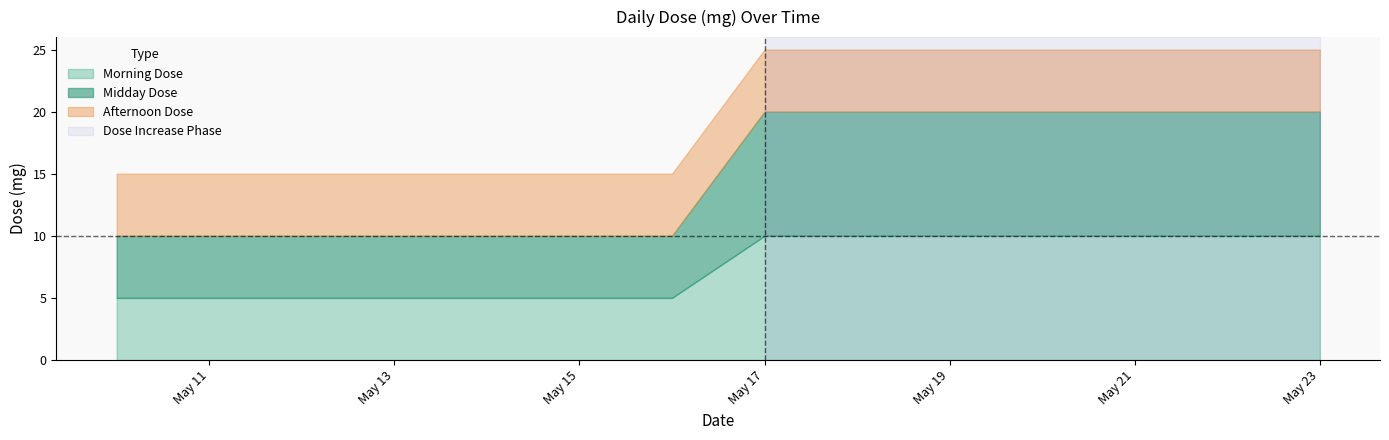

Is it true that Morning Dose equals 5 at 2024-05-16?

True